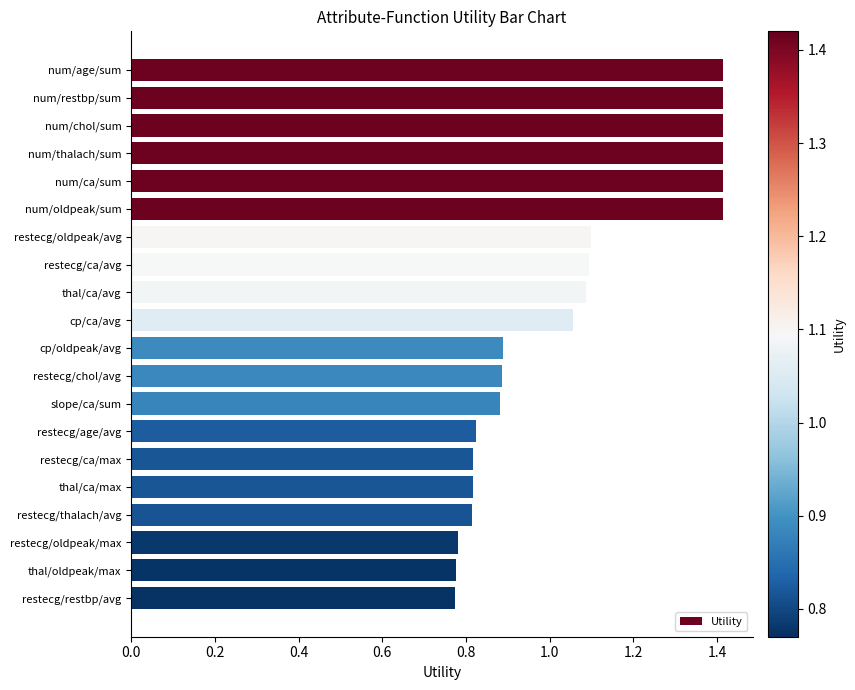

What is the label of the 12th bar from the top?

restecg/chol/avg